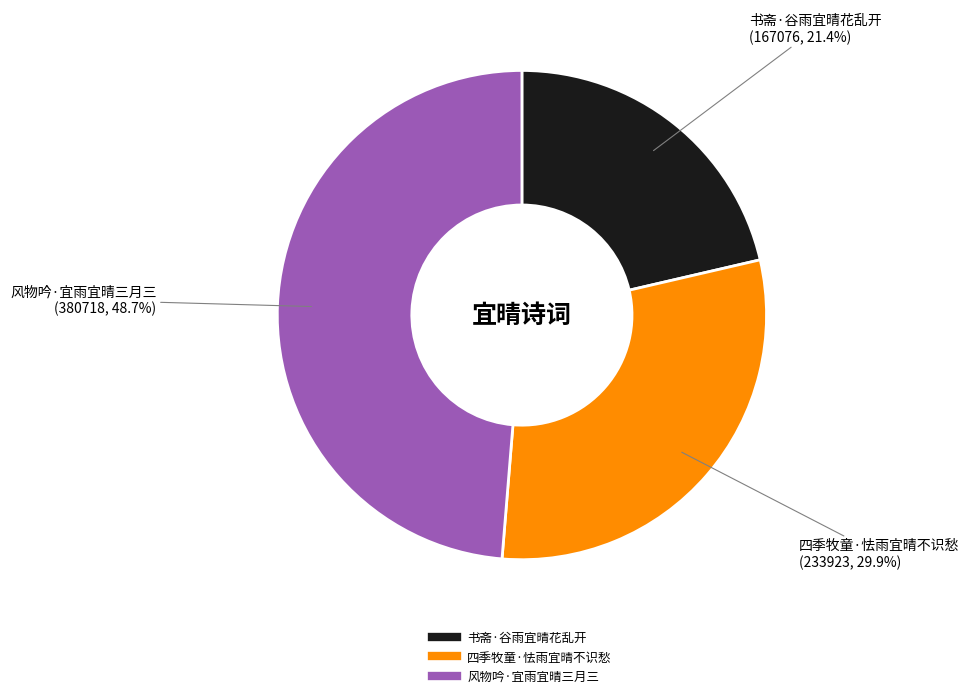

Is 书斋·谷雨宜晴花乱开 the majority of the pie?

No